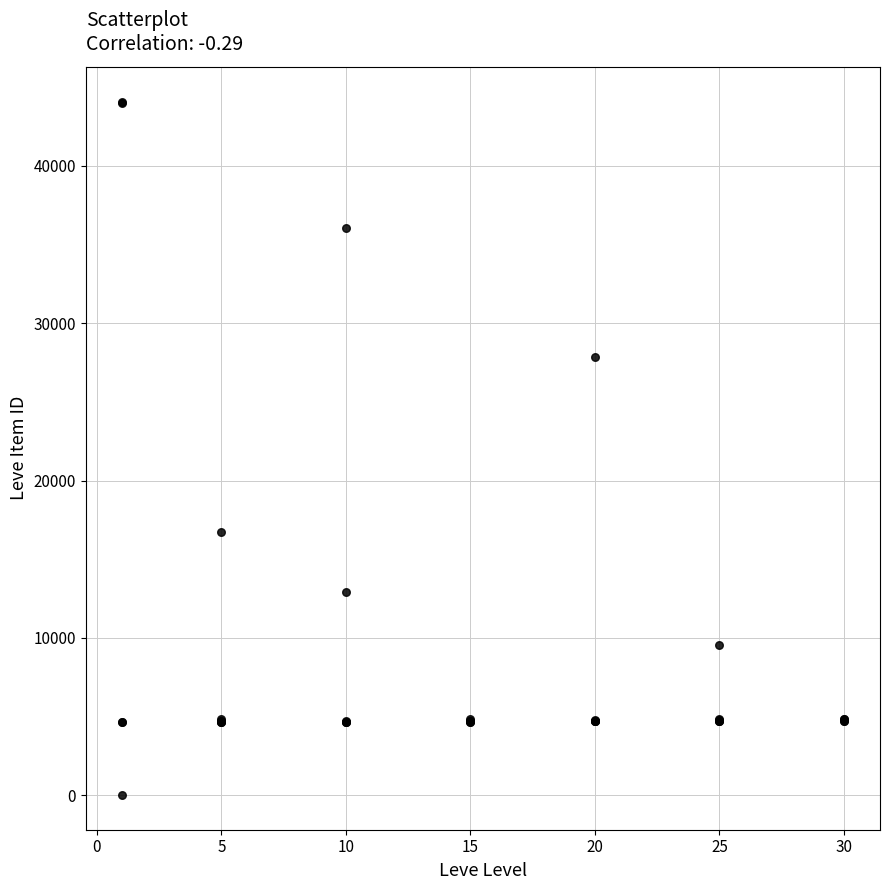

What Y value in the scatter plot is closest to 22050?

16734